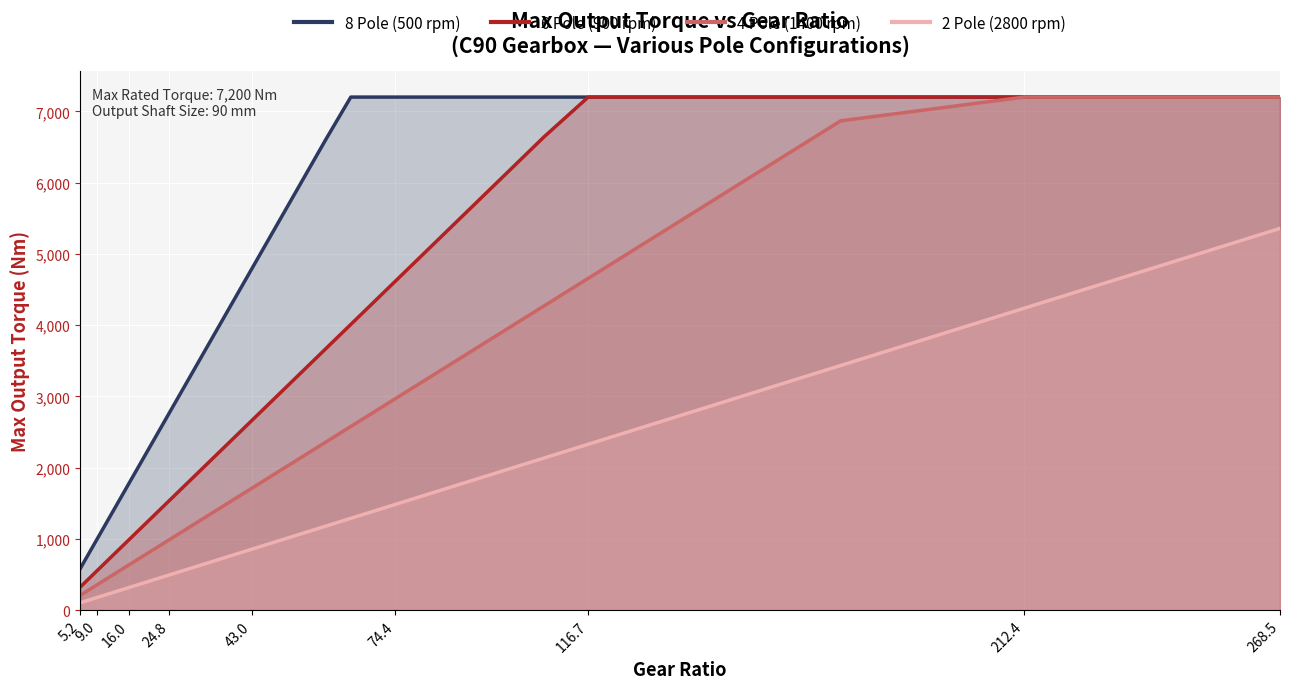

What are all the series names shown in the legend?

8 Pole (500 rpm), 6 Pole (900 rpm), 4 Pole (1400 rpm), 2 Pole (2800 rpm)